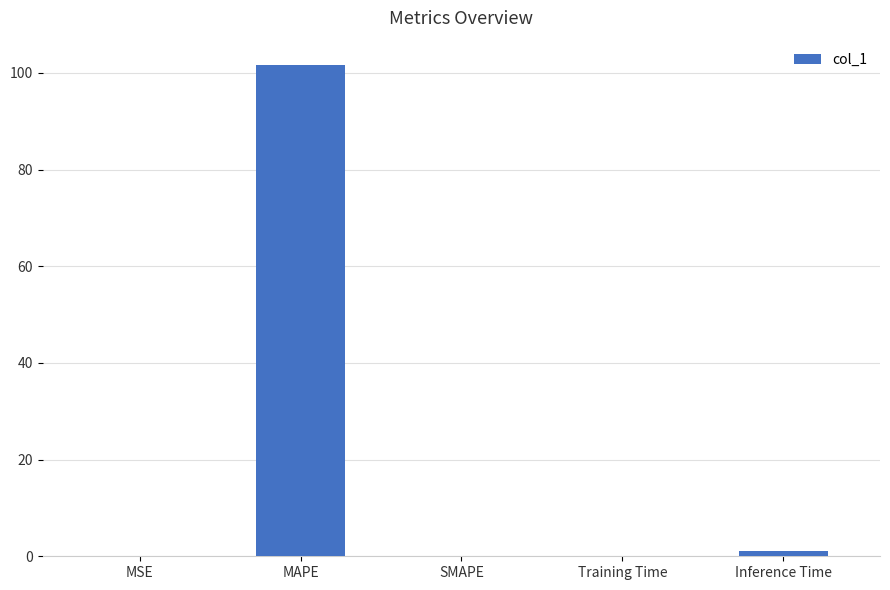

What is the average value?

20.5